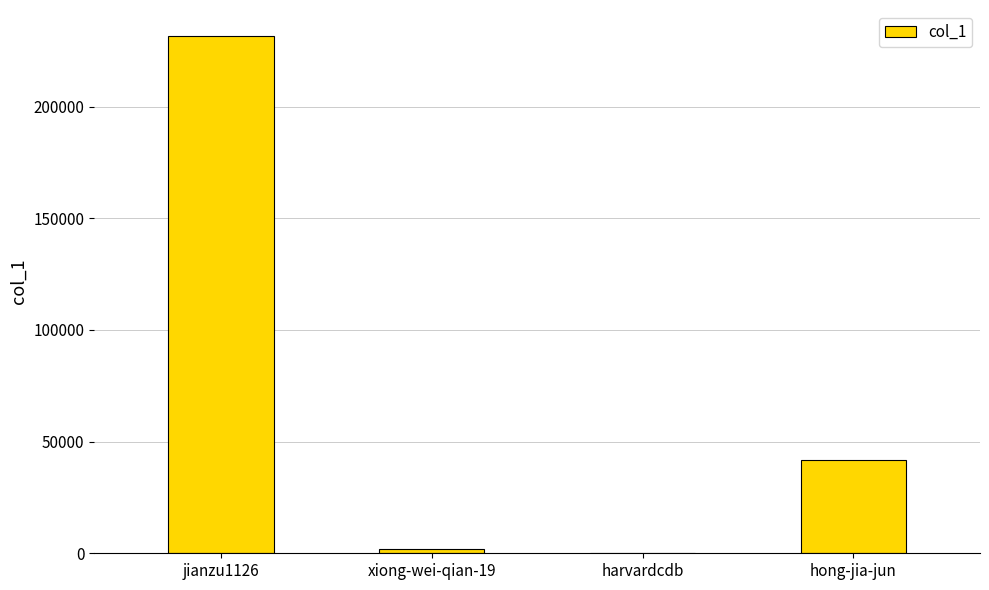

Which category has the highest value across all series?

jianzu1126